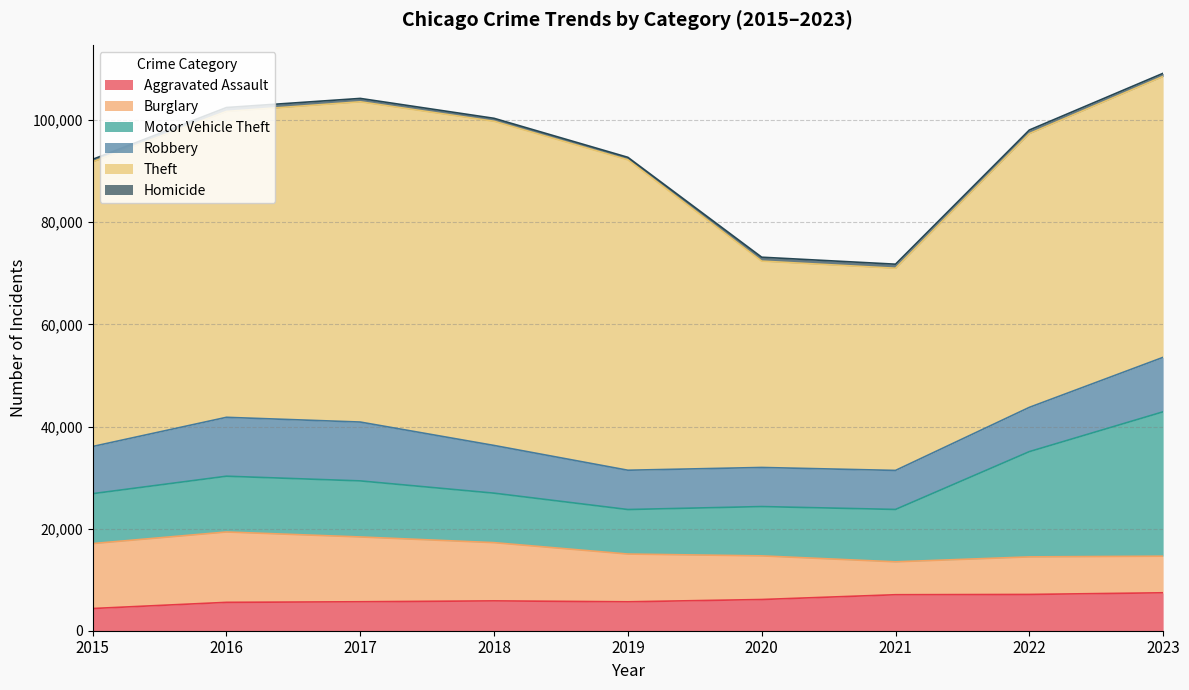

What is the approximate value of Robbery at 2017?

11526